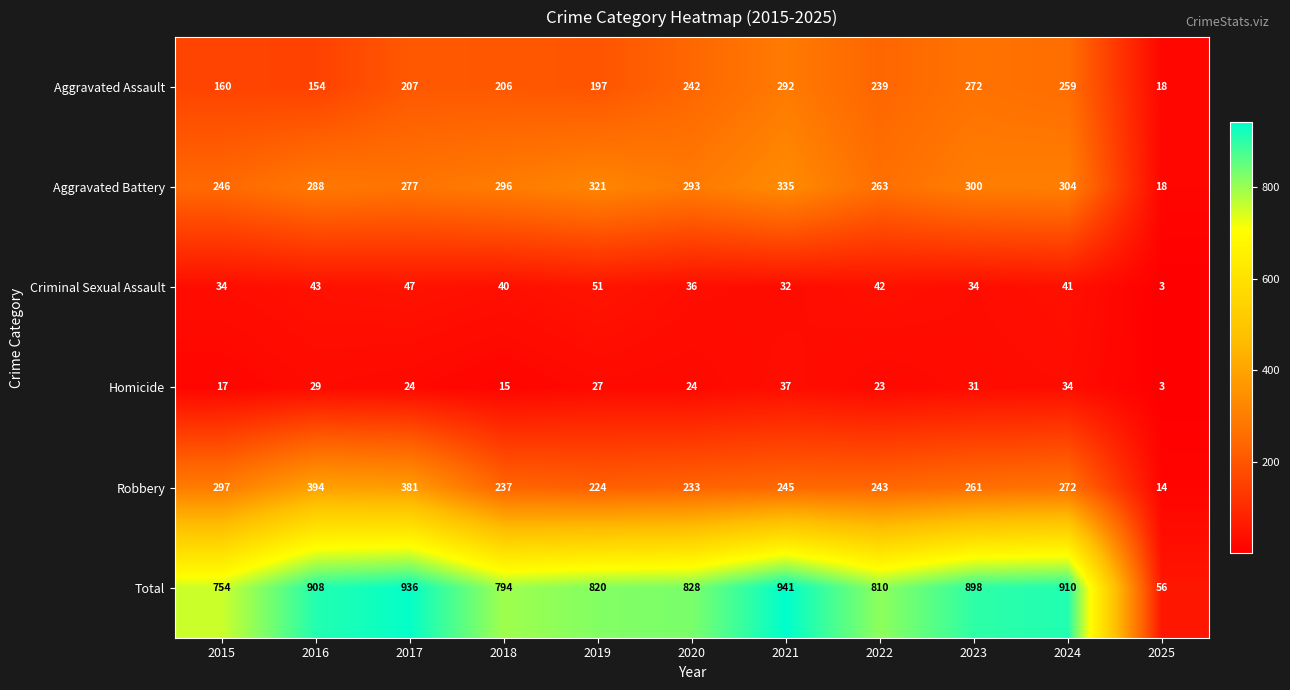

Which category has the lowest value across all series?

2025